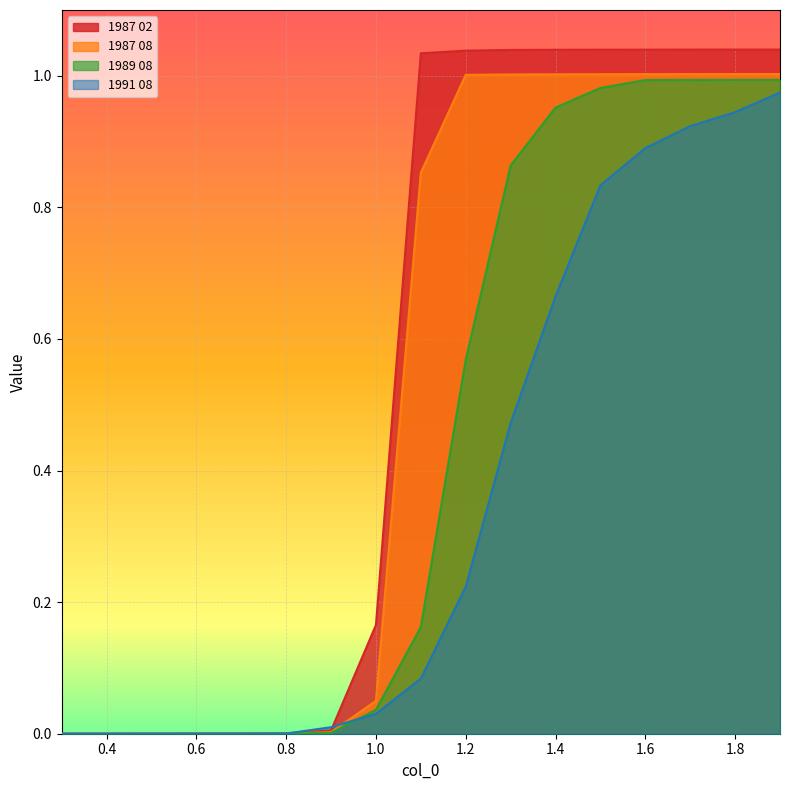

Does the chart display data point markers on the line(s)?

No